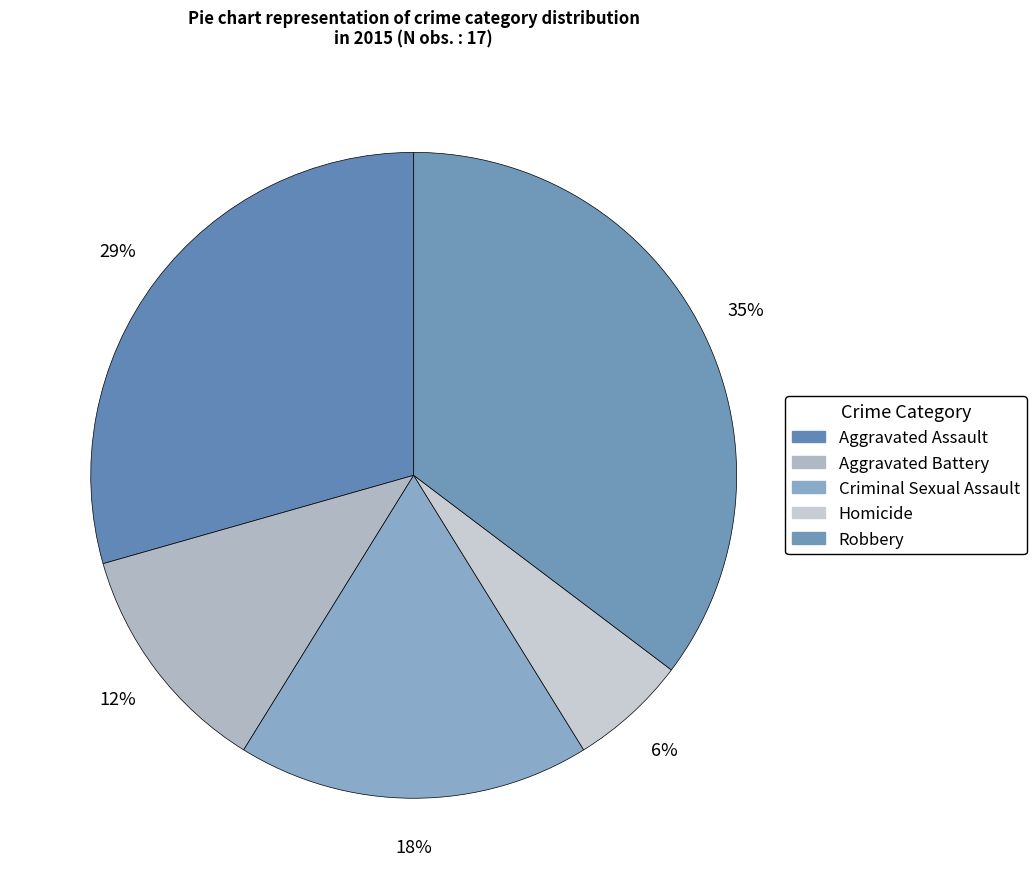

True or false: Homicide accounts for 6% of the total.

True